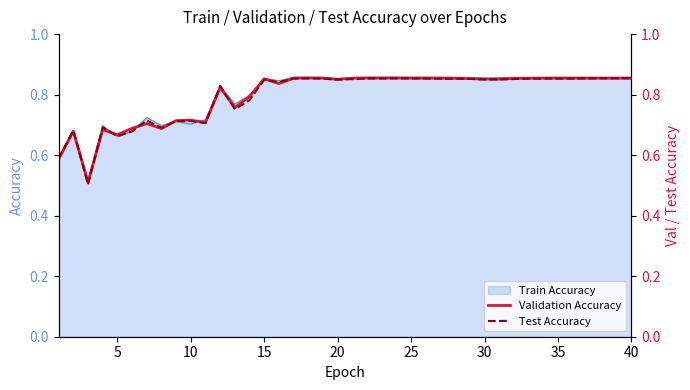

True or false: Validation Accuracy has more than 1 interior local peaks.

True